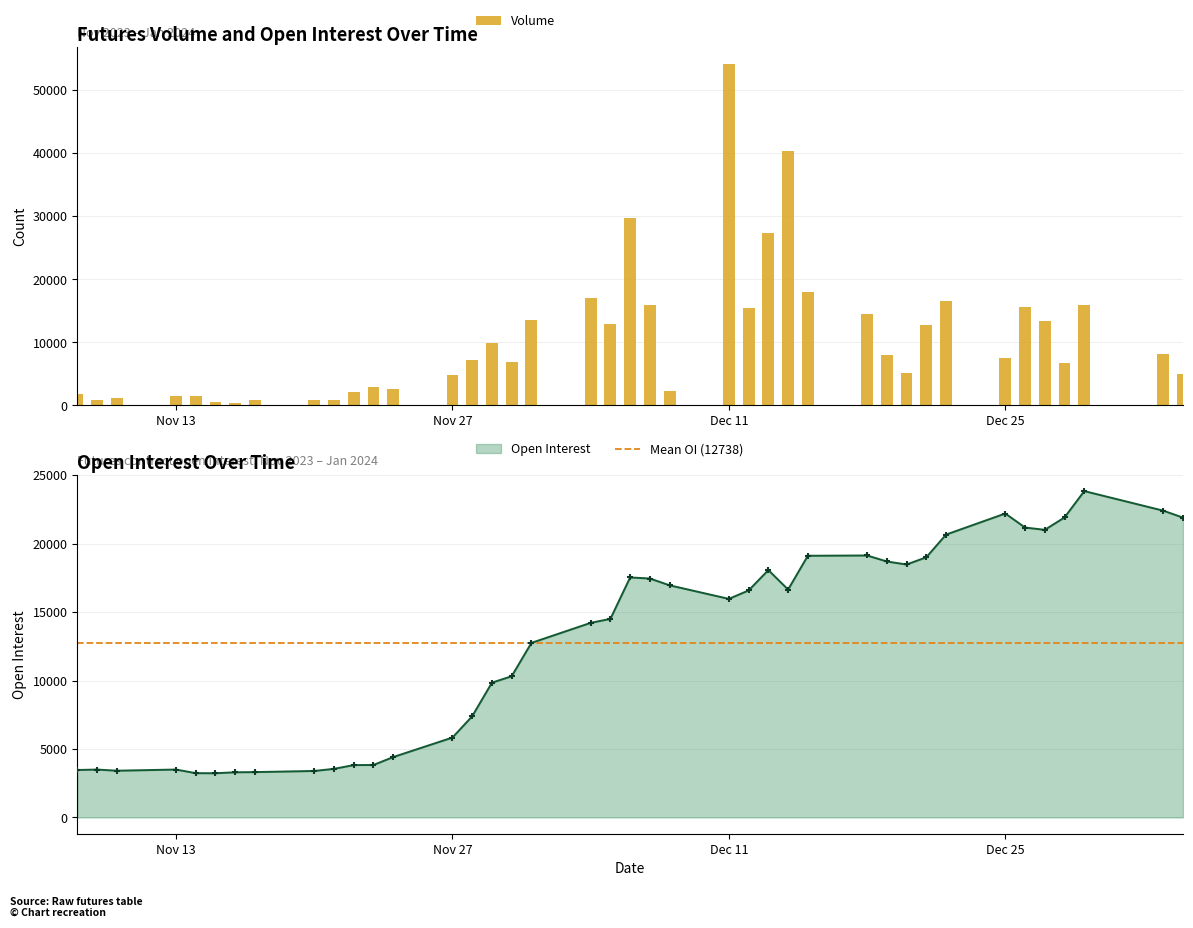

At which category is the sum across all series the highest?

Dec 11